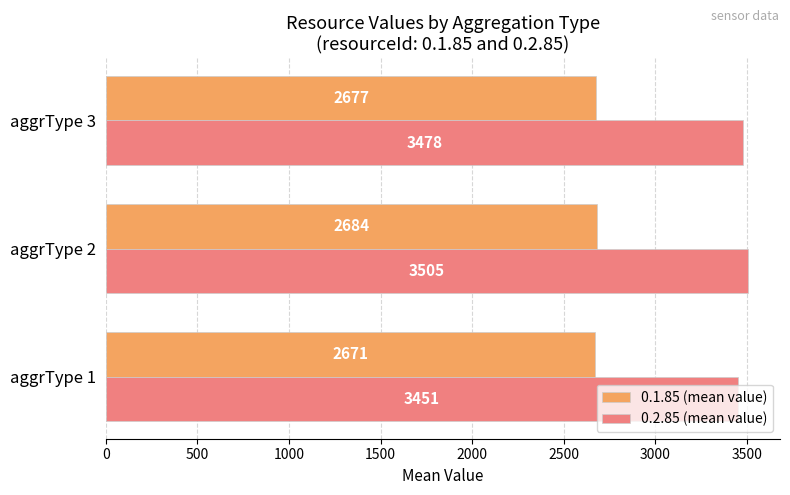

List the labels in order of 0.1.85 (mean value) value, largest first.

aggrType 2, aggrType 3, aggrType 1